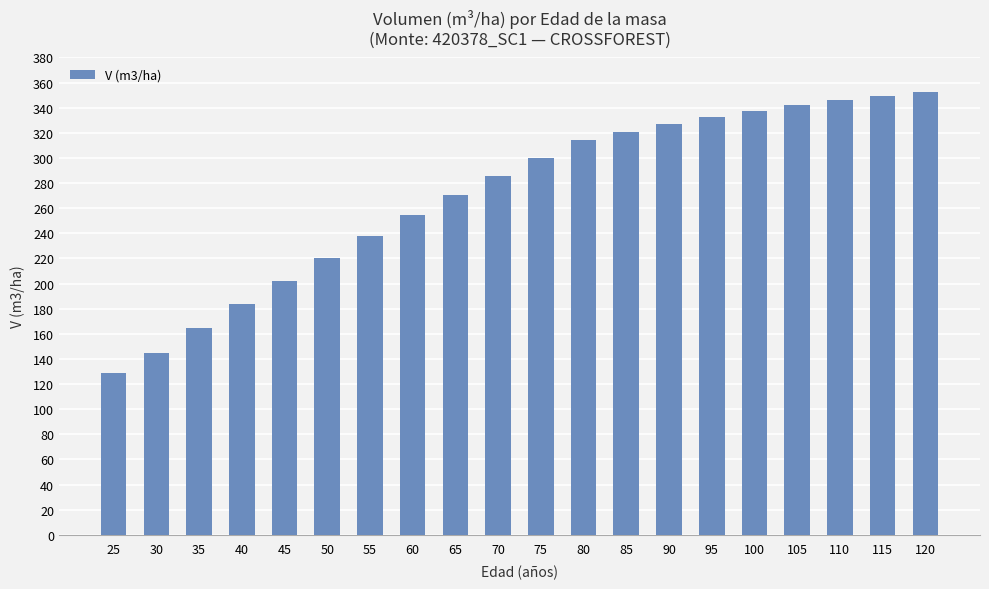

At which label does the data first exceed 299?

75